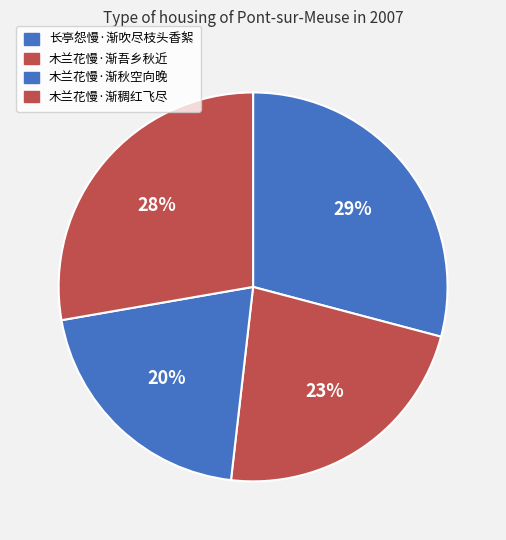

The 长亭怨慢·渐吹尽枝头香絮 slice represents 29% of the pie. True or false?

True